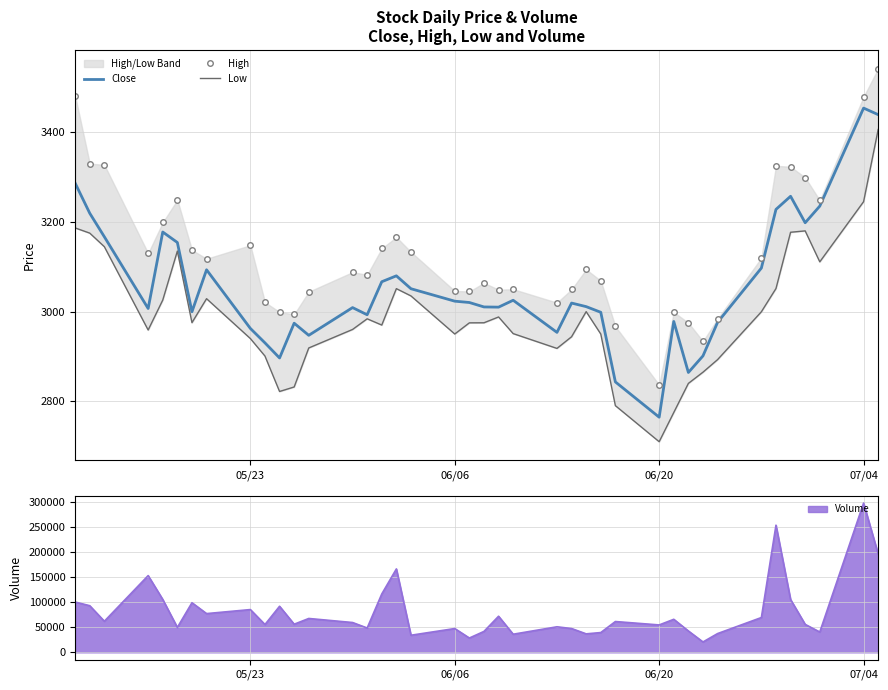

In Close, how many points are higher than both neighbors (excluding endpoints)?

10